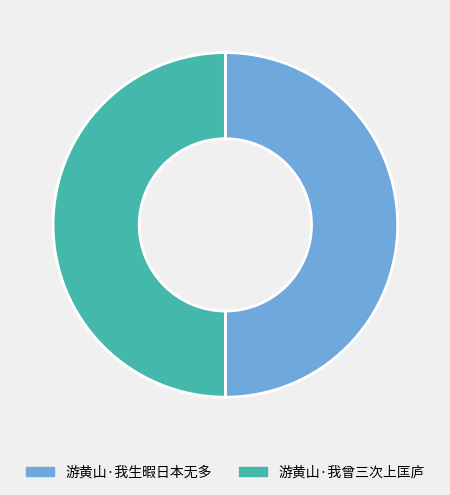

What is the ratio of the value at 游黄山·我生暇日本无多 to the value at 游黄山·我曾三次上匡庐?

1.0